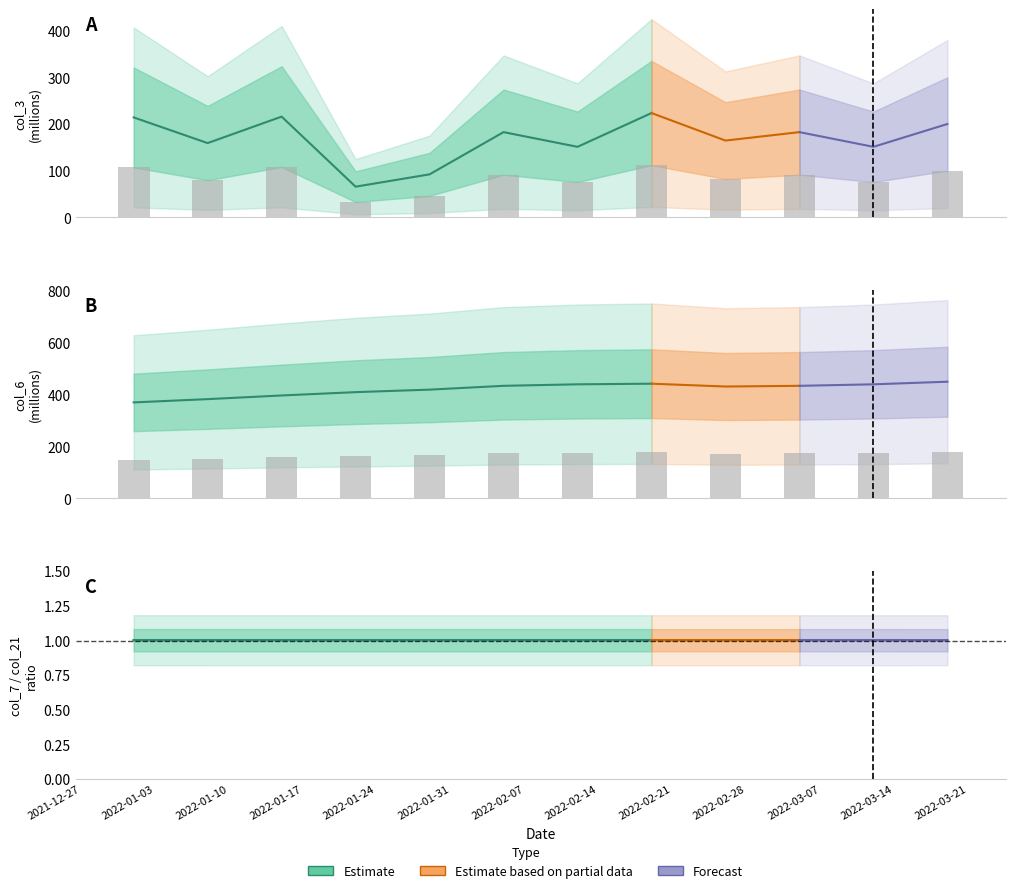

Read the value at 2022-02-28.

172.6